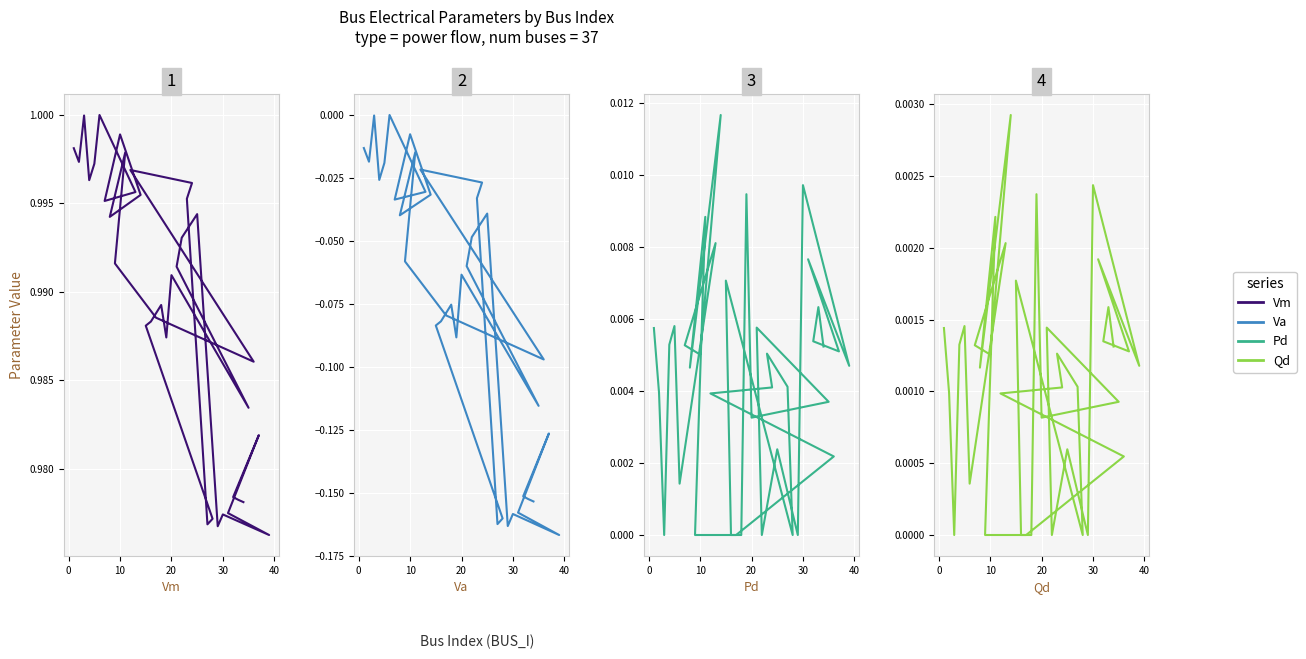

How many series are shown in this chart?

4